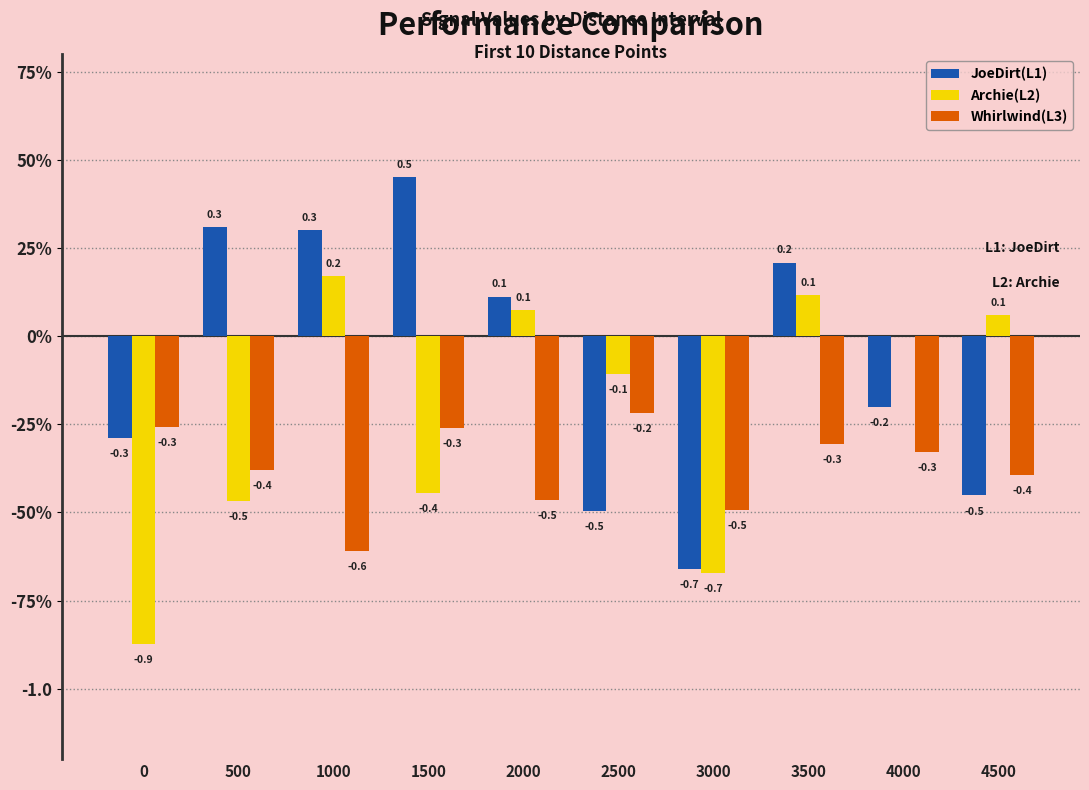

True or false: JoeDirt(L1) has a value of -0.2 at 4000.

True